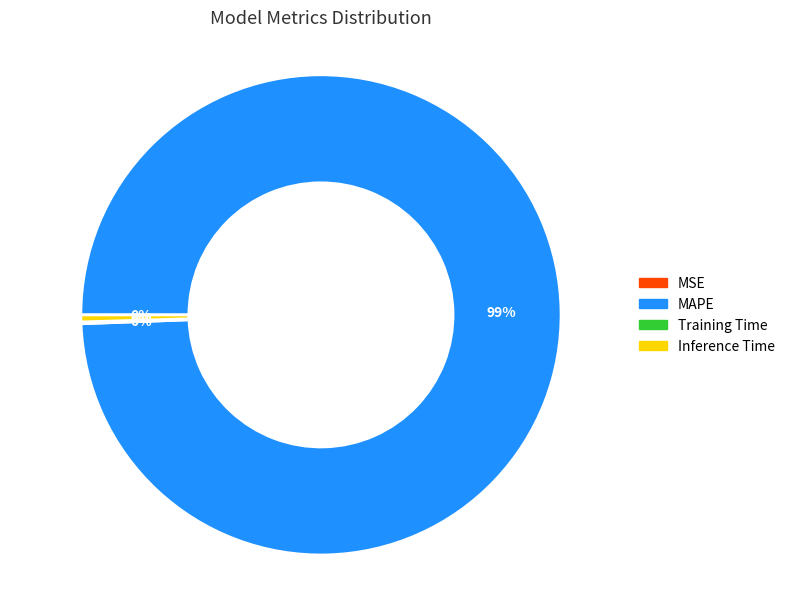

What is the largest slice in the pie chart?

MAPE